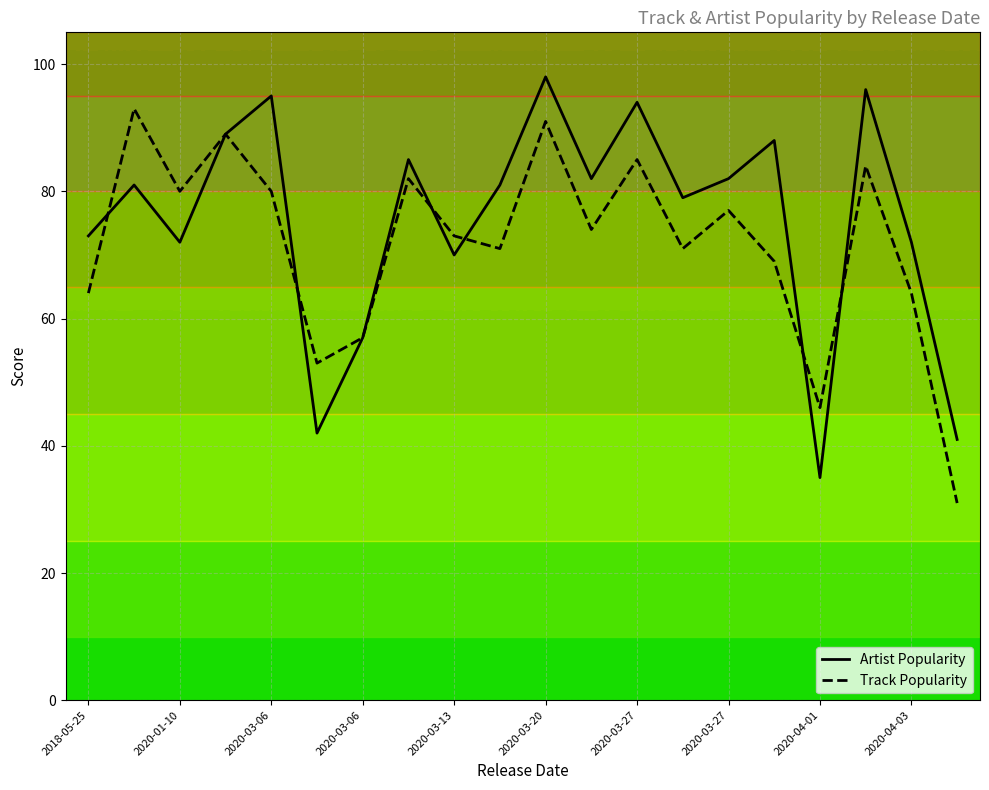

Rank the series by their maximum value, from lowest to highest.

Track Popularity, Artist Popularity